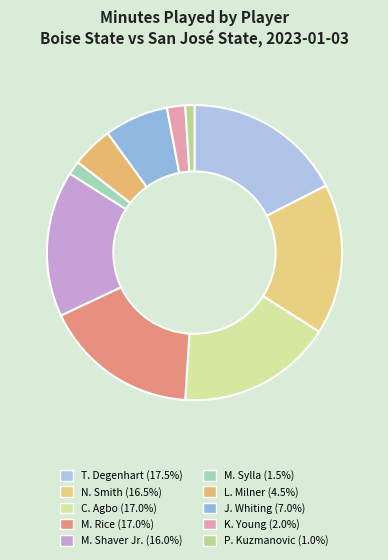

How many slices are in this pie chart?

10